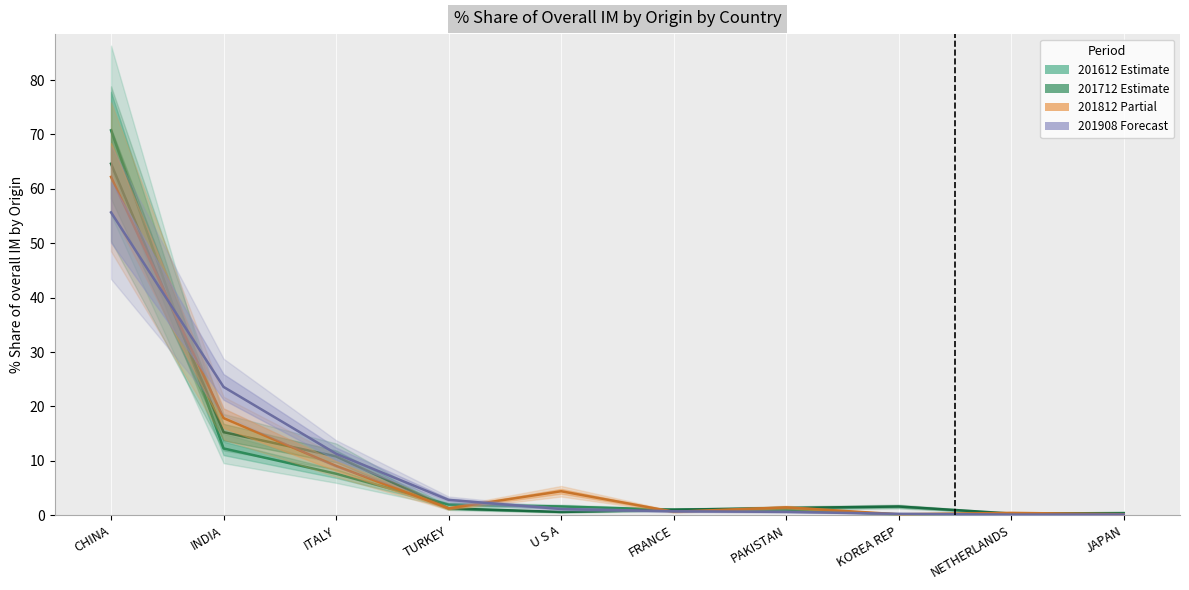

At how many categories does at least one series exceed 35?

1